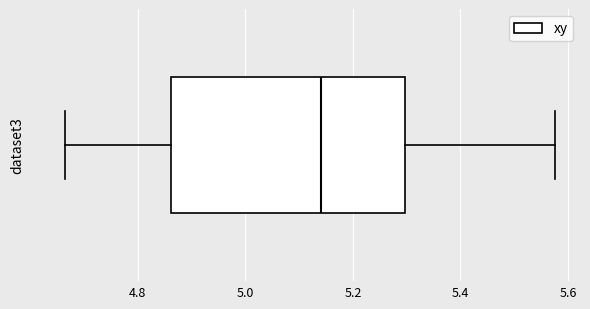

Transcribe this box plot: give where the median line is, the range the box spans, and where the two whiskers end, as read against the x-axis. The values are not printed on the chart, so give them approximately, as read against the axis.

median 5.14, box 4.86 to 5.30, whiskers 4.66 to 5.58